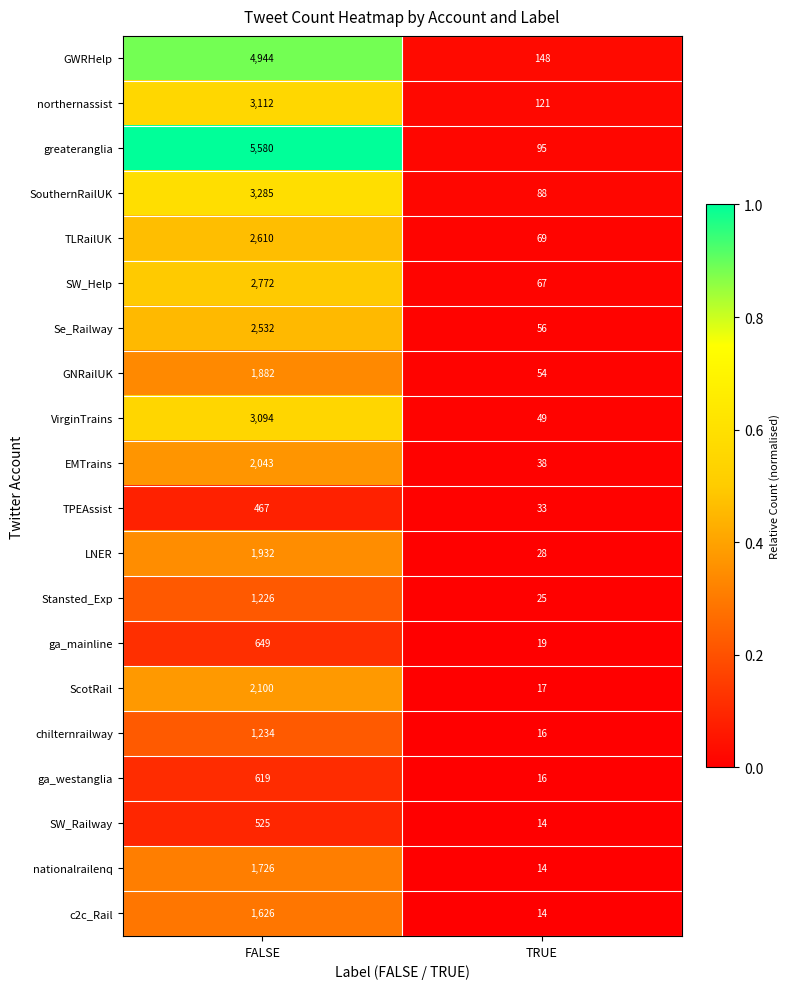

Count the number of data series in this chart.

20